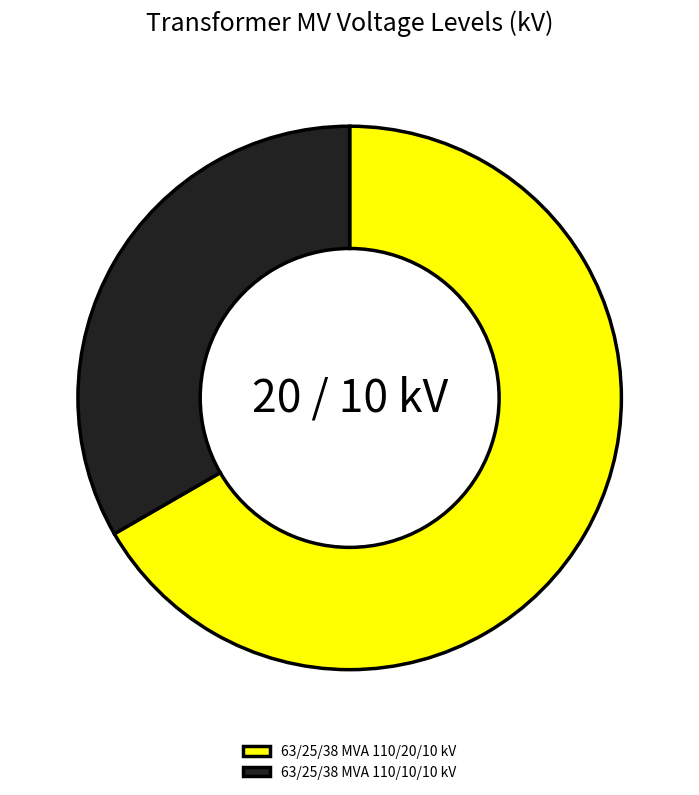

How many slices are in this pie chart?

2